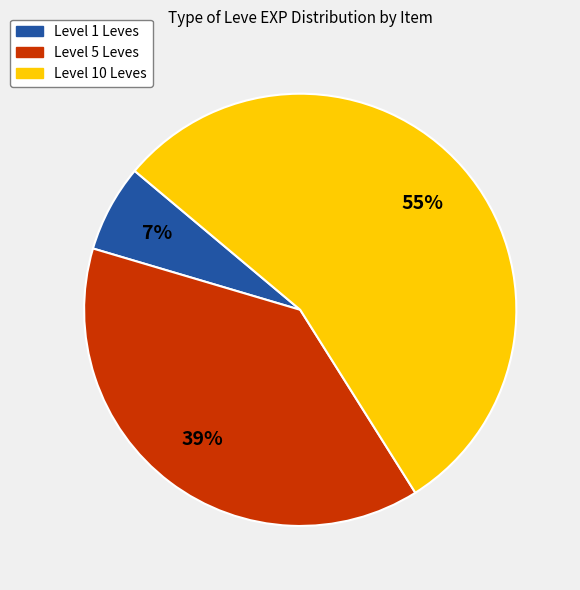

To the nearest percent, what is the average slice percentage?

33%